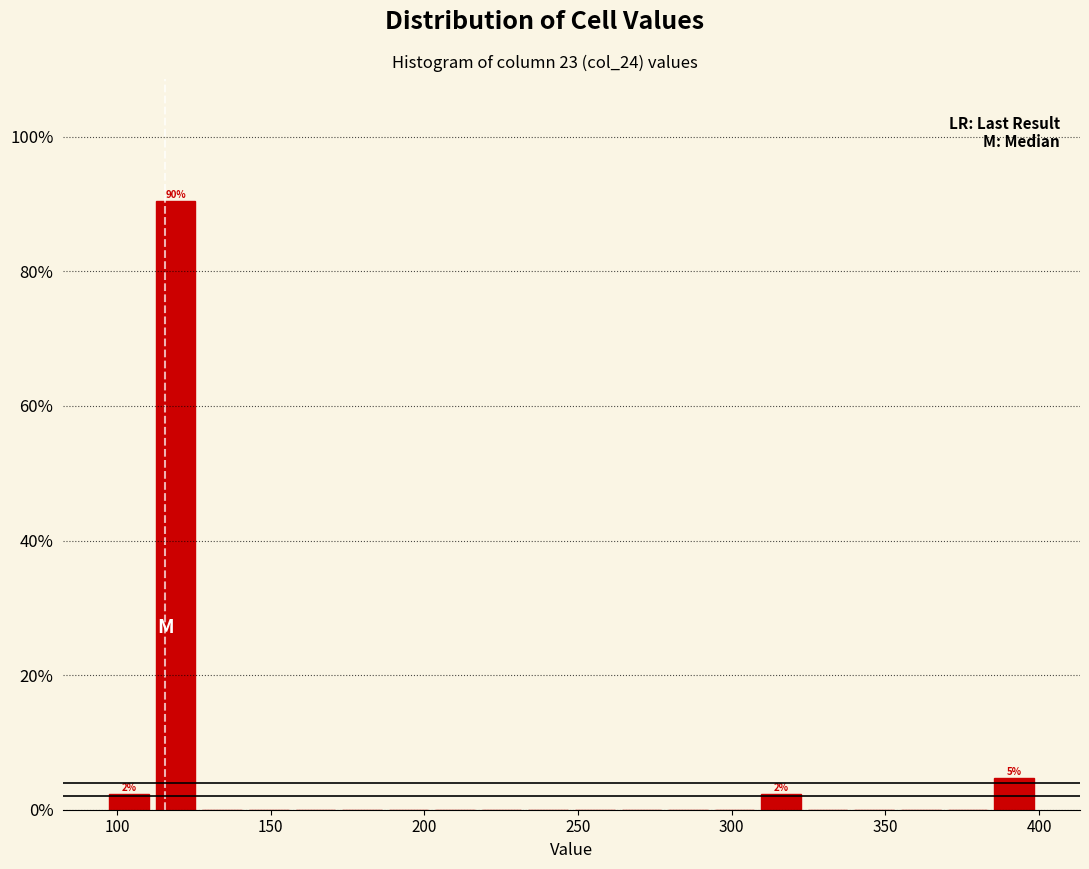

Read against the x-axis, roughly where is the centre of the tallest bar?

120